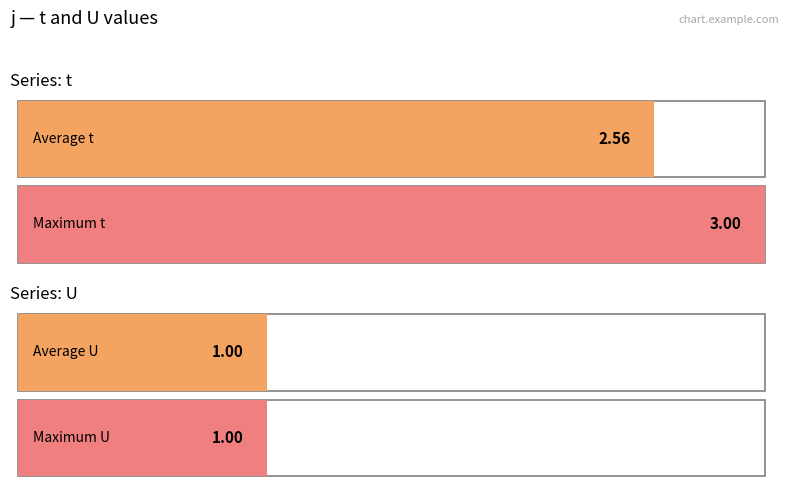

The value of t at 4 is 3. True or false?

True